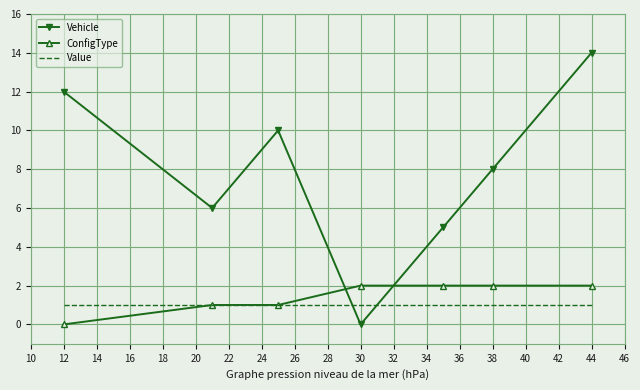

Which series has the largest total across all categories?

Vehicle